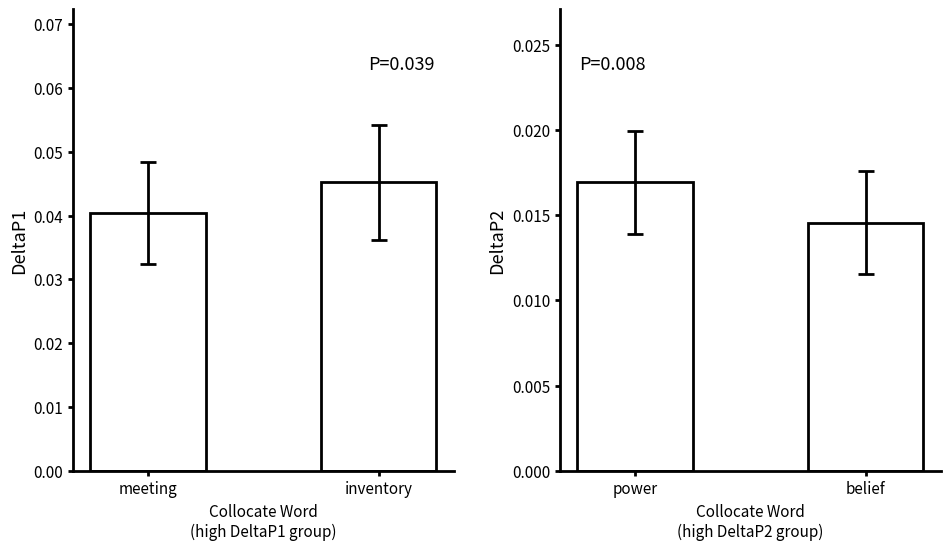

At how many categories does at least one series exceed 0?

2